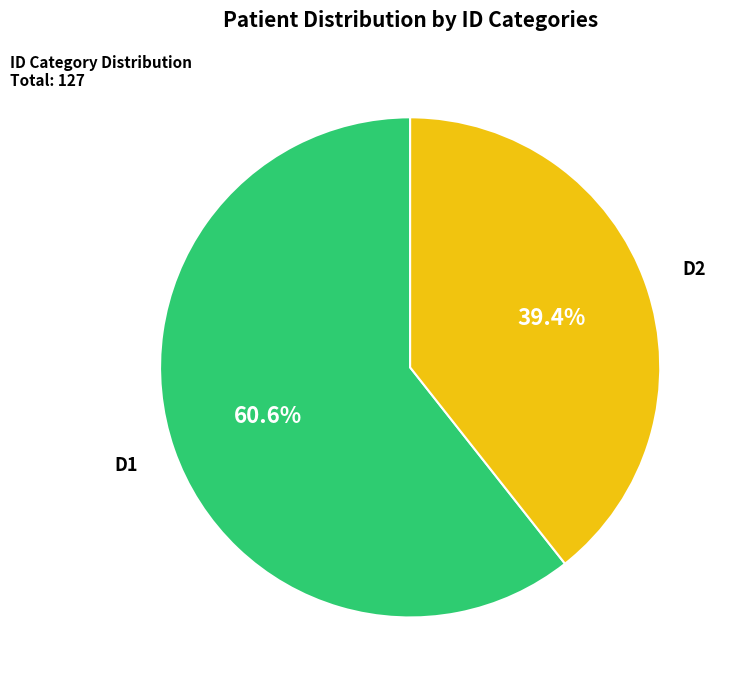

To the nearest percent, what is the difference between the largest and smallest slice percentages?

21%